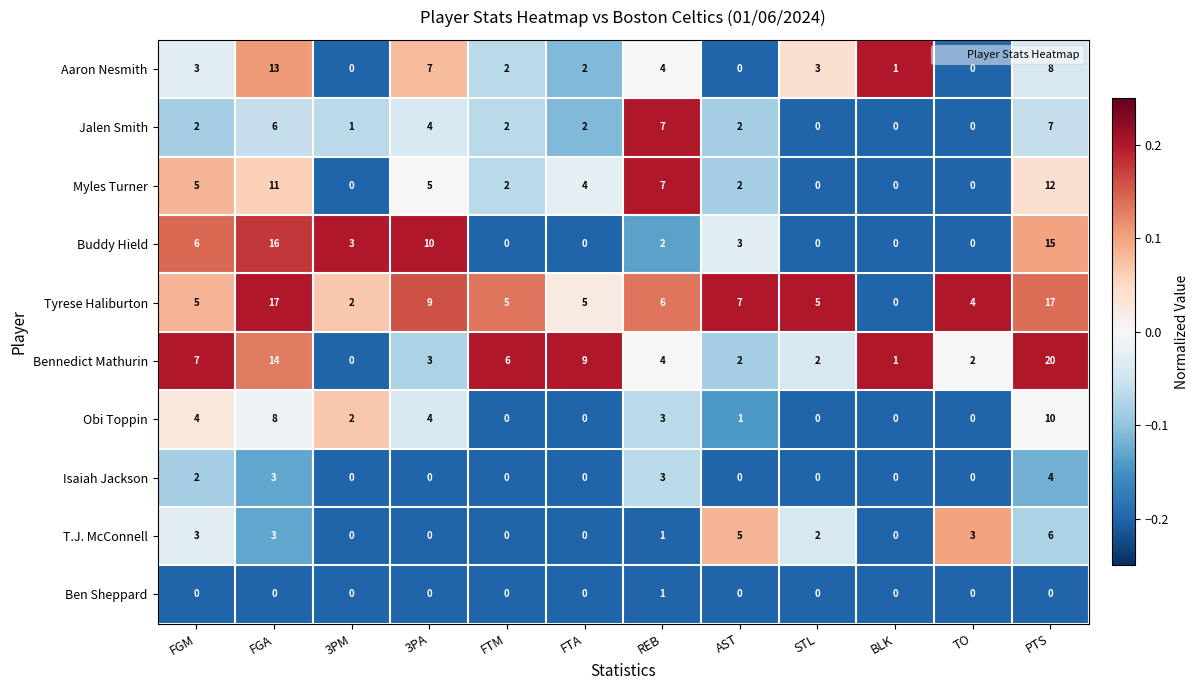

What is the sum of the T.J. McConnell values at TO and FGM?

6